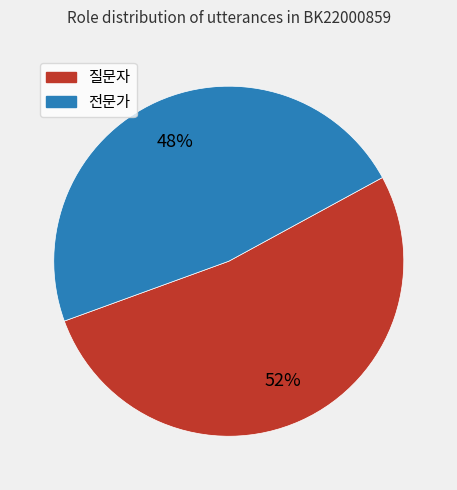

What is the majority slice?

질문자